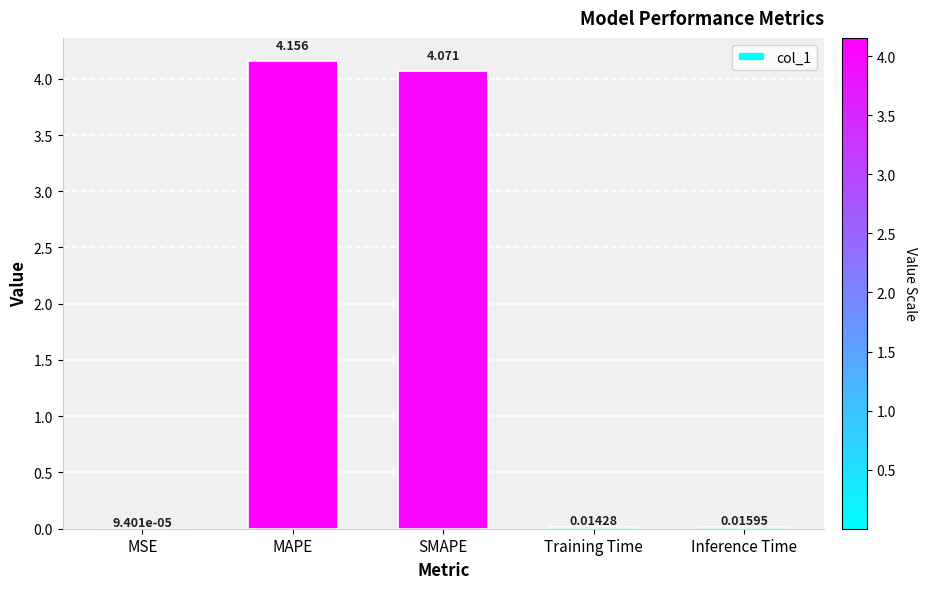

At which category does the chart reach its peak across all series?

MAPE